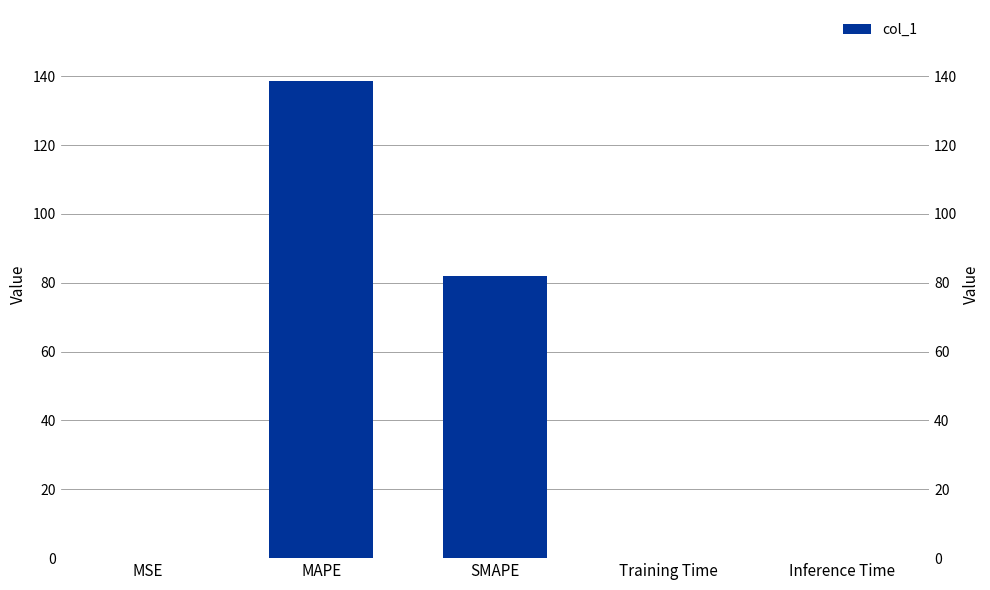

What is the difference between the maximum and minimum values?

138.5